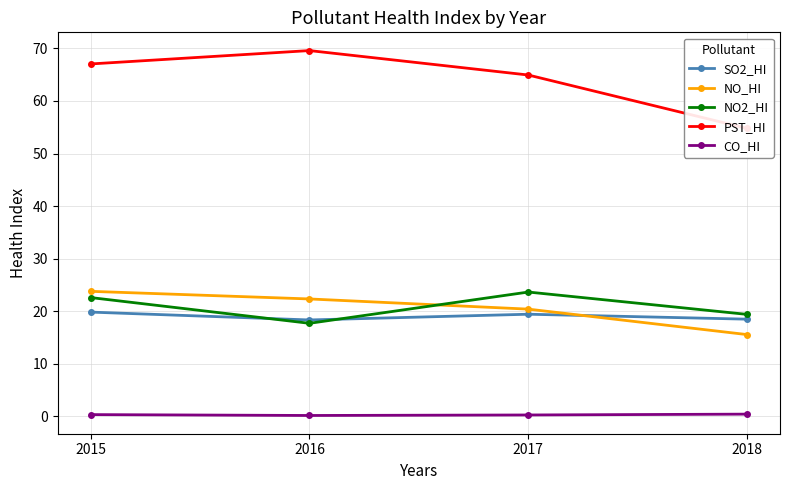

What is the sum of the CO_HI values at 2018 and 2015?

0.8